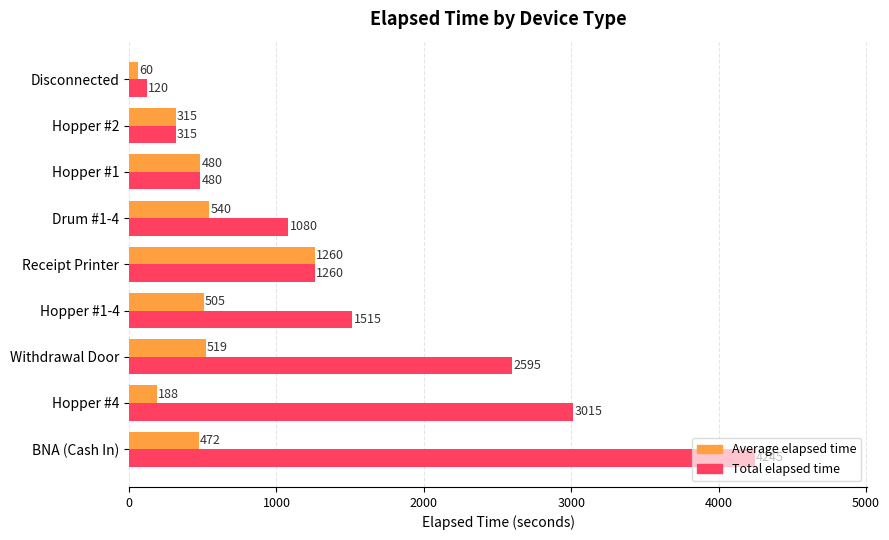

List the labels in order of Average elapsed time value, smallest first.

Disconnected, Hopper #4, Hopper #2, BNA (Cash In), Hopper #1, Hopper #1-4, Withdrawal Door, Drum #1-4, Receipt Printer